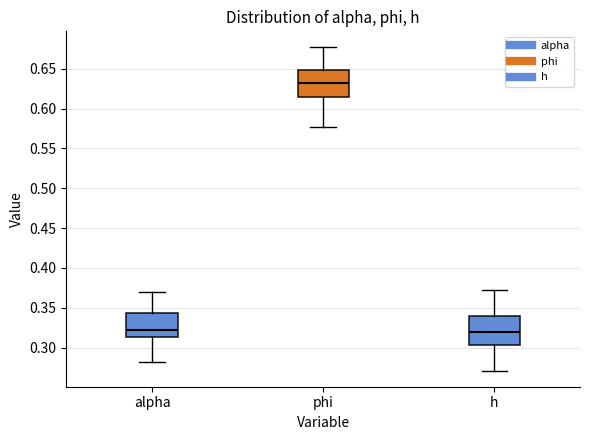

Reading left to right, read every box against the y-axis: the position of its median line, the range the box covers, and the ends of its whiskers. The values are not printed on the chart, so give them approximately, as read against the axis.

alpha: median 0.320, box 0.315 to 0.345, whiskers 0.280 to 0.370
phi: median 0.630, box 0.615 to 0.650, whiskers 0.575 to 0.675
h: median 0.320, box 0.305 to 0.340, whiskers 0.270 to 0.370